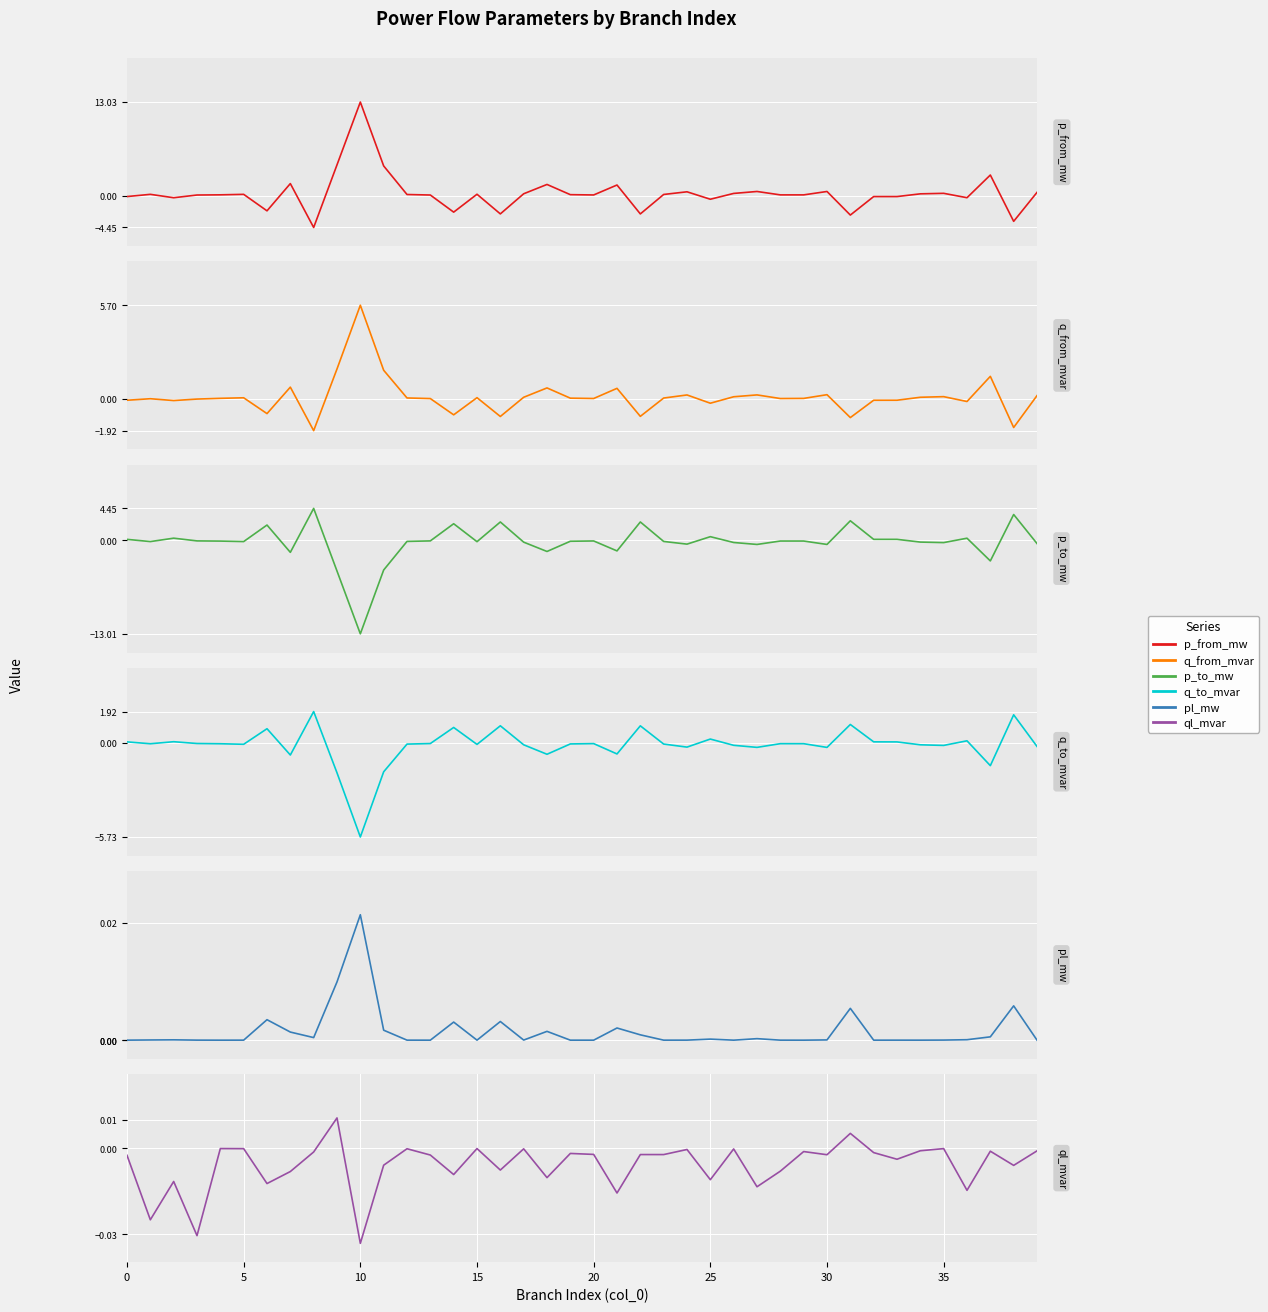

Is it true that p_to_mw equals 2.6 at 16?

True